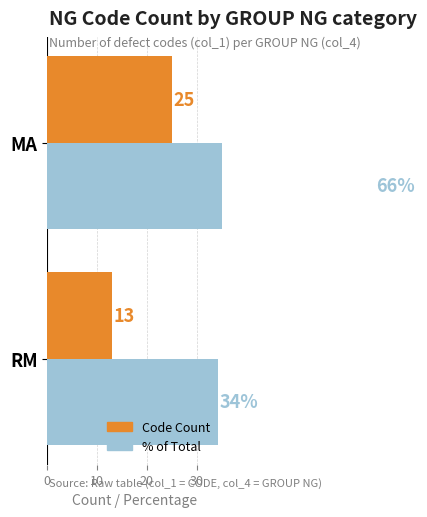

Count the number of categories in the chart.

2